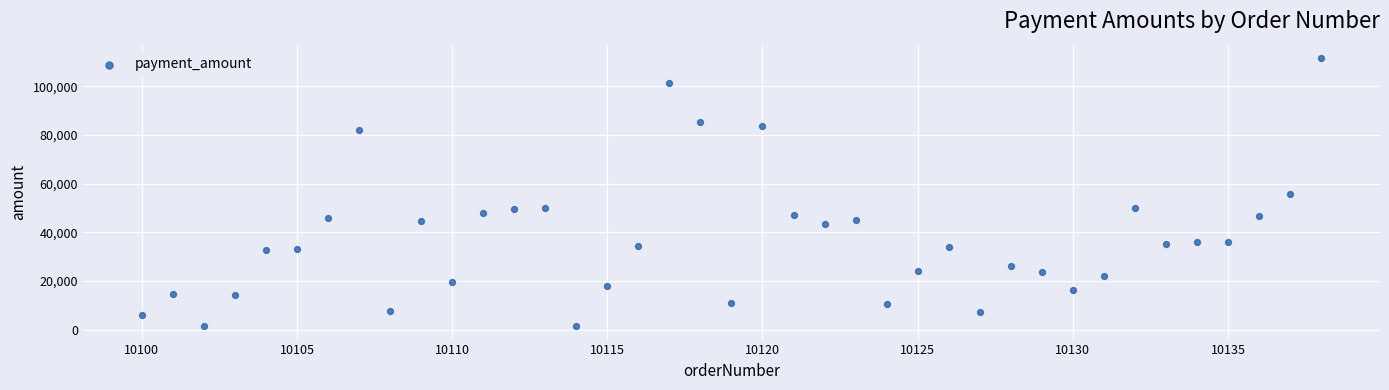

What is the range of Y values (max minus min)?

110163.0